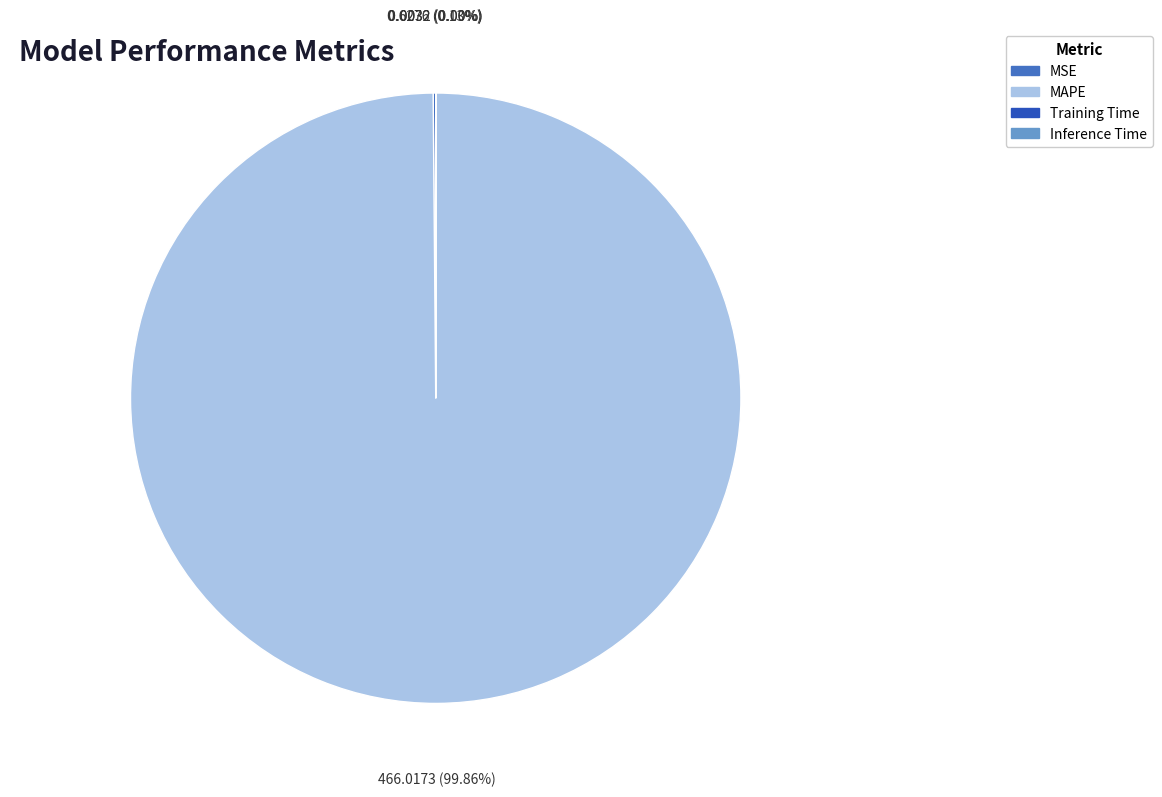

Does any single category account for the majority?

Yes